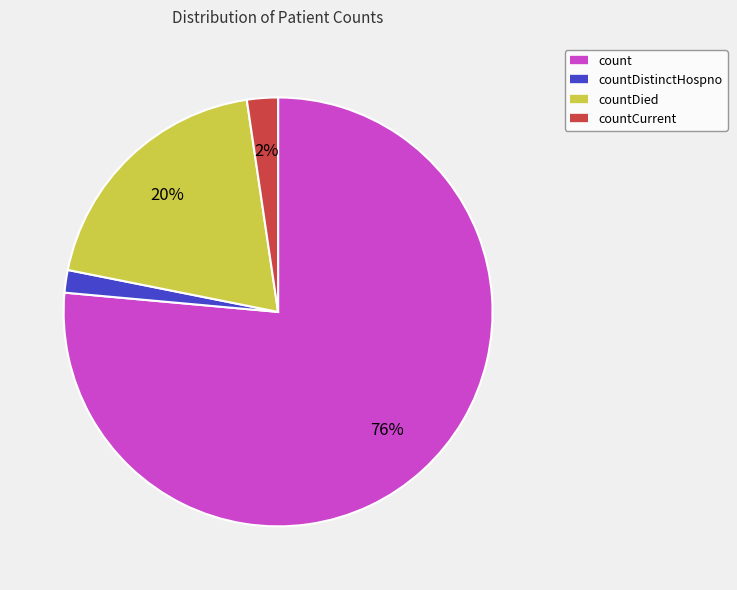

Is there any slice that represents more than half of the pie?

Yes